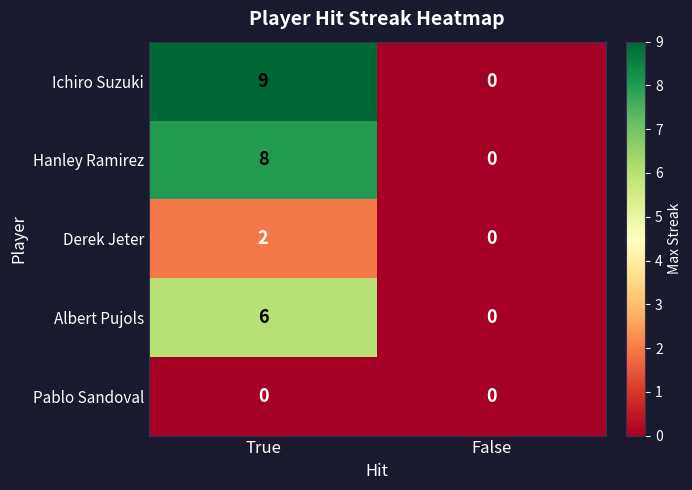

What is the maximum value shown in the chart?

9